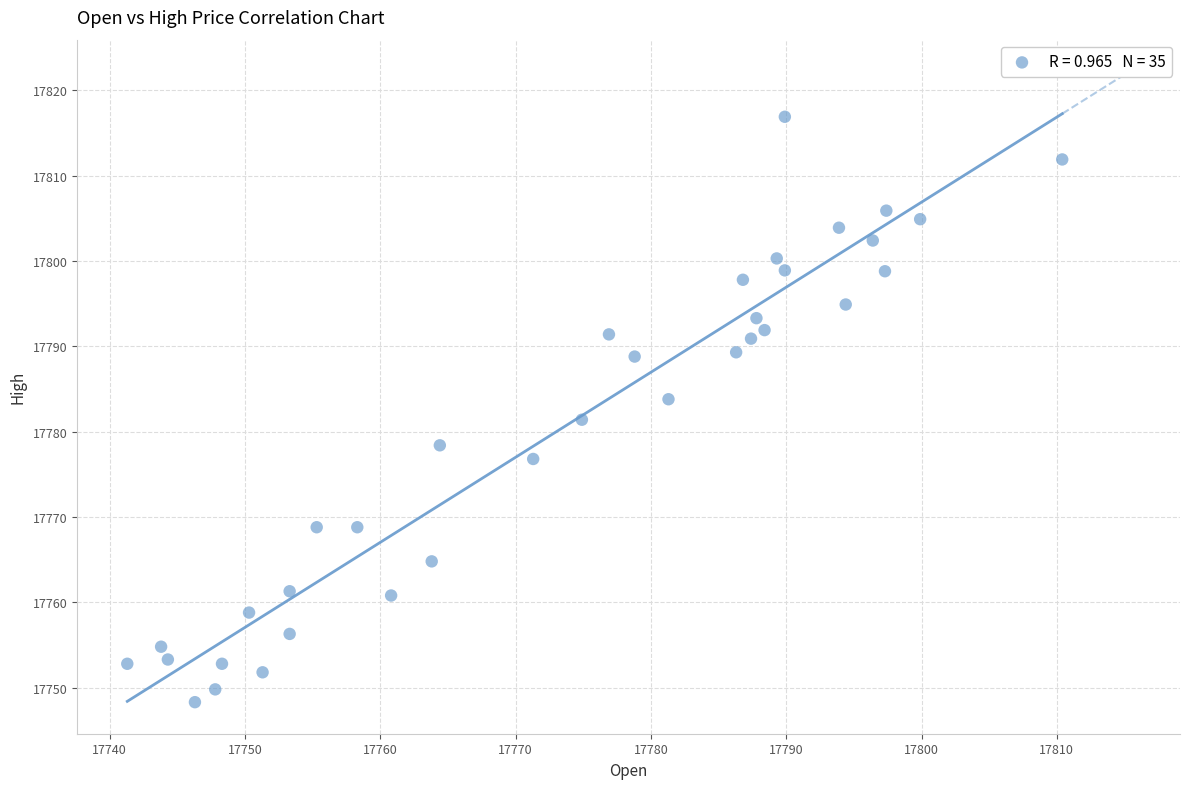

What is the range of X values (max minus min)?

69.1